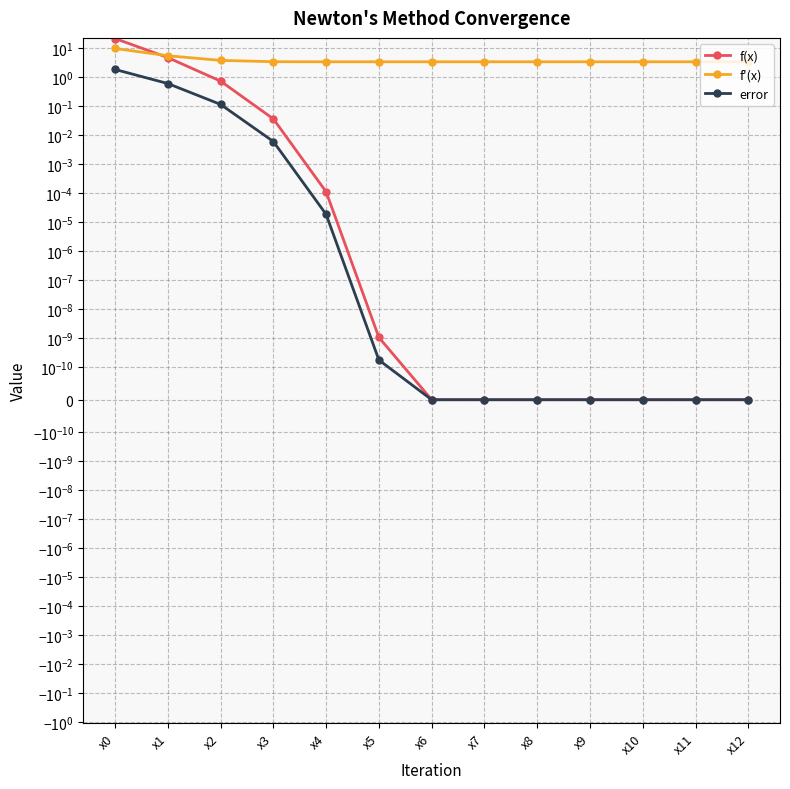

Is the value of f'(x) at x9 greater than the value of f(x) at x2?

Yes